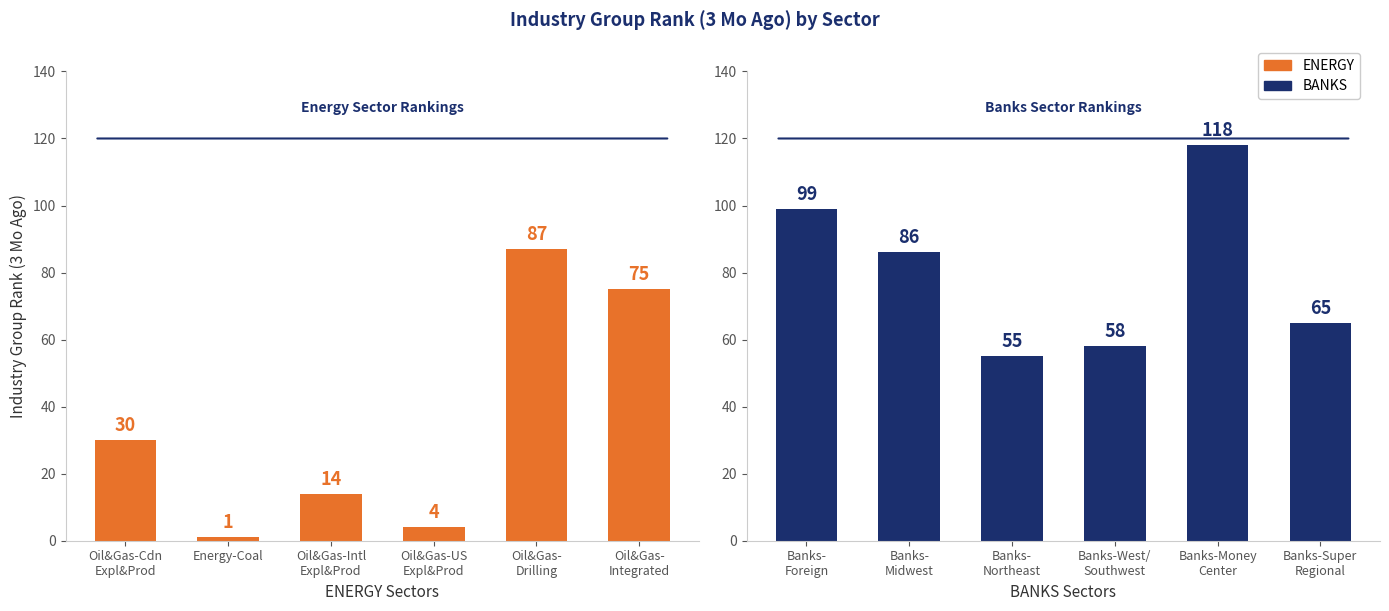

Between Oil&Gas-Cdn
Expl&Prod and Oil&Gas-
Integrated, which is larger?

Oil&Gas-
Integrated